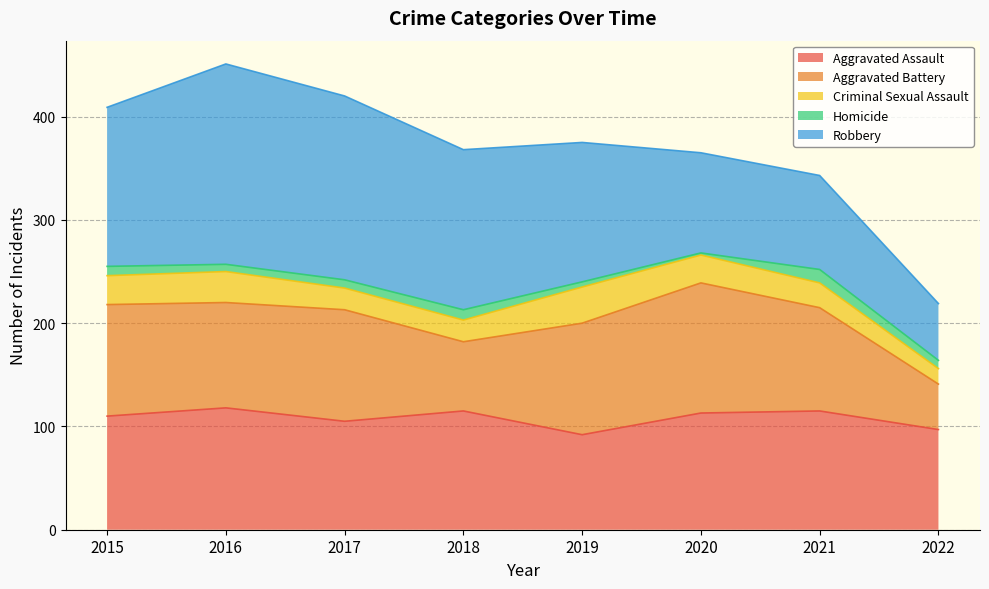

True or false: Robbery and Criminal Sexual Assault intersect in this chart.

False